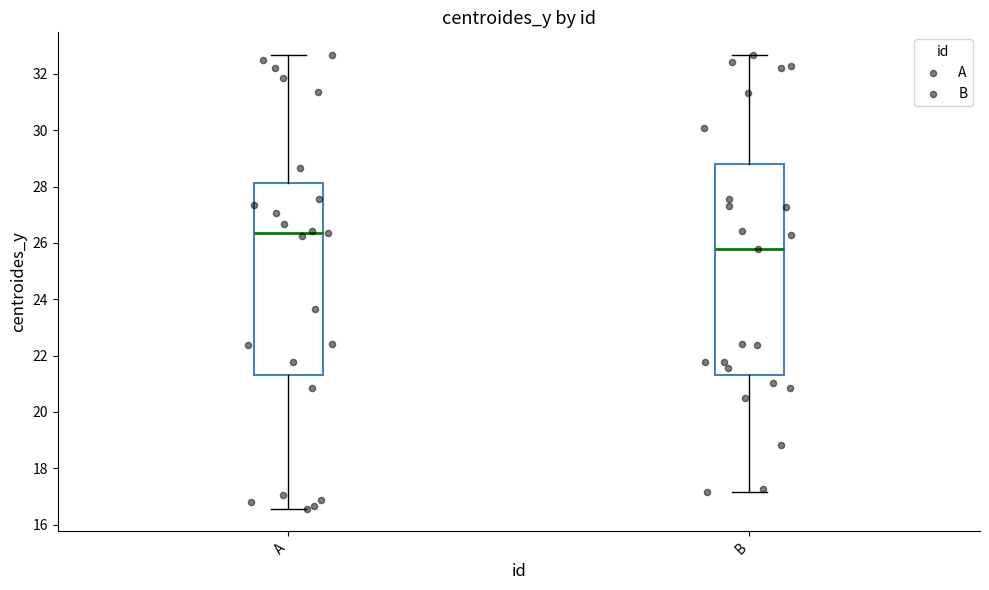

Which box's median line is the lowest?

B